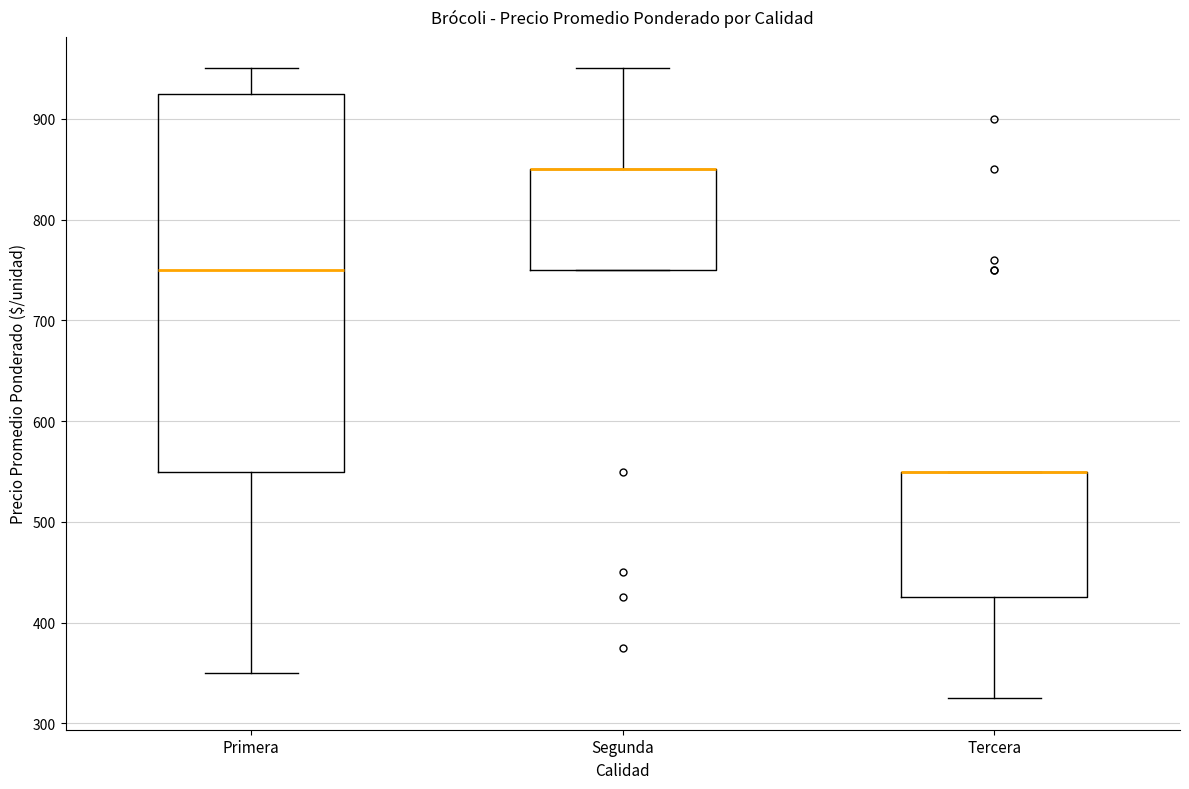

Reading left to right, read every box against the y-axis: the position of its median line, the range the box covers, and the ends of its whiskers. The values are not printed on the chart, so give them approximately, as read against the axis.

Primera: median 750, box 550 to 930, whiskers 350 to 950
Segunda: median 850 (drawn on the box's upper edge), box 750 to 850, whiskers 750 to 950
Tercera: median 550 (drawn on the box's upper edge), box 430 to 550, whiskers 330 to 550